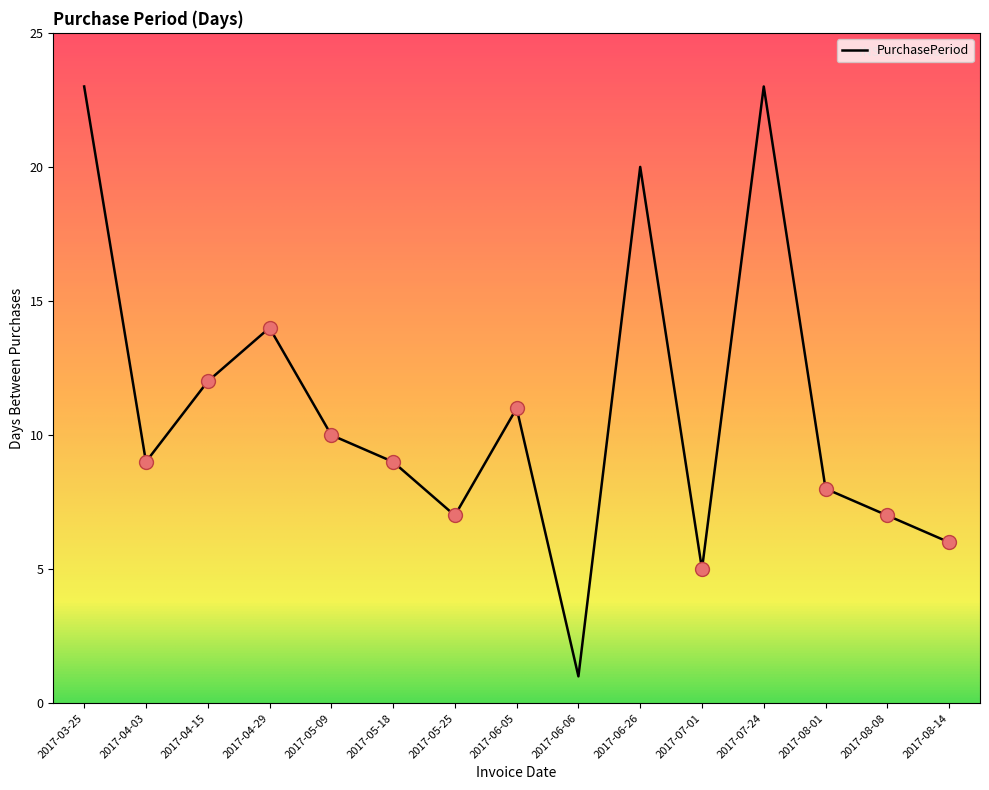

Reading left to right, transcribe all the data shown in this chart.

2017-03-25=23	2017-04-03=9	2017-04-15=12	2017-04-29=14	2017-05-09=10	2017-05-18=9	2017-05-25=7	2017-06-05=11	2017-06-06=1	2017-06-26=20	2017-07-01=5	2017-07-24=23	2017-08-01=8	2017-08-08=7	2017-08-14=6